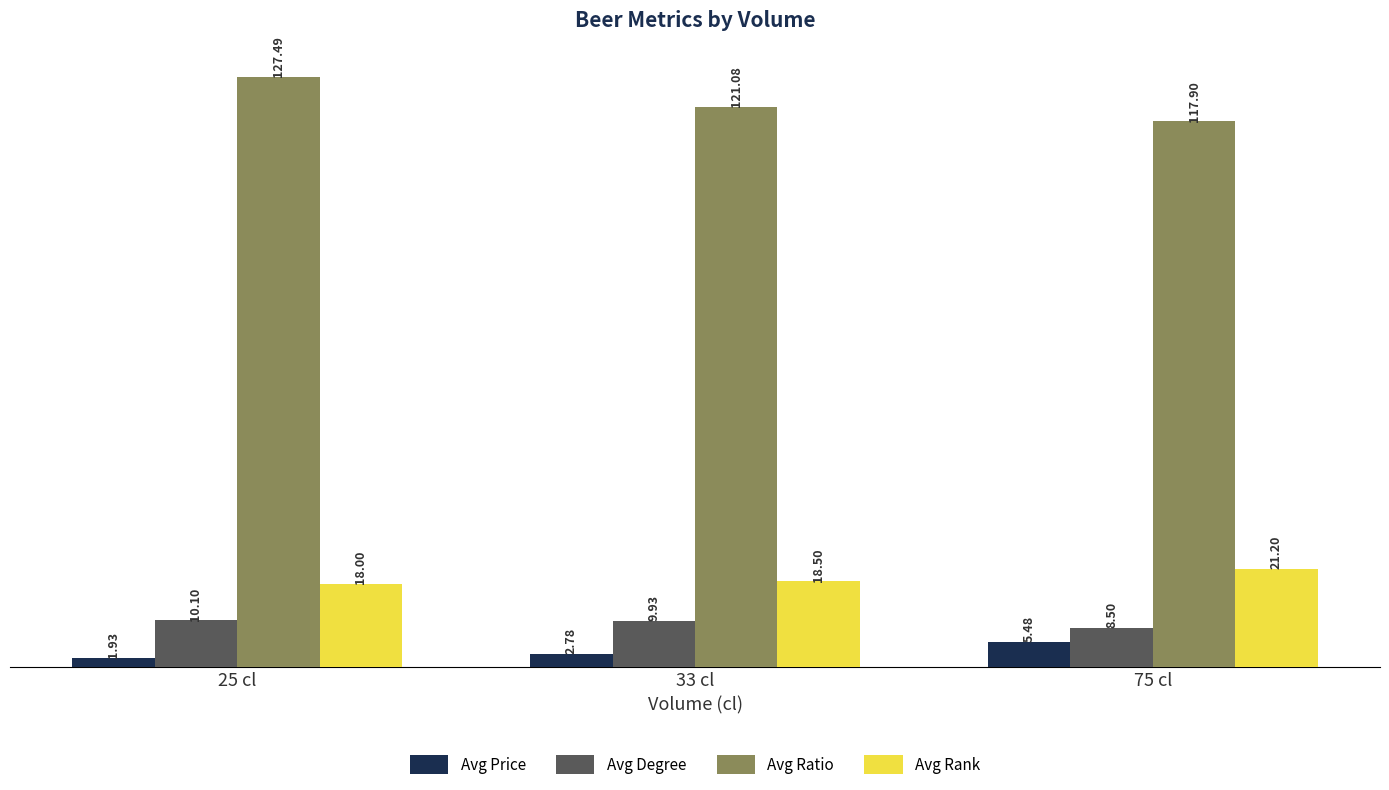

What is the label of the 1st bar from the right?

75 cl